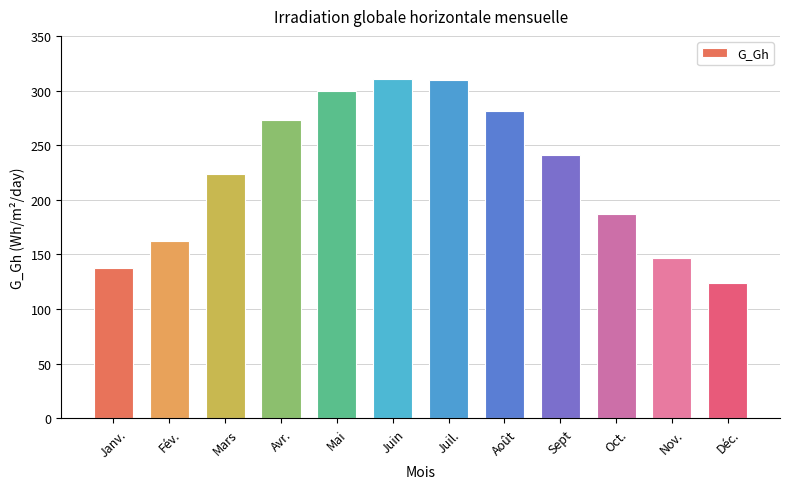

How many data points are less than 241?

6